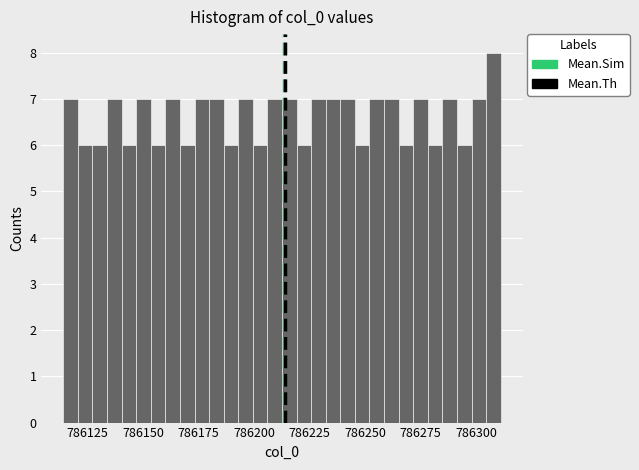

Read against the x-axis, roughly where is the centre of the tallest bar?

786310